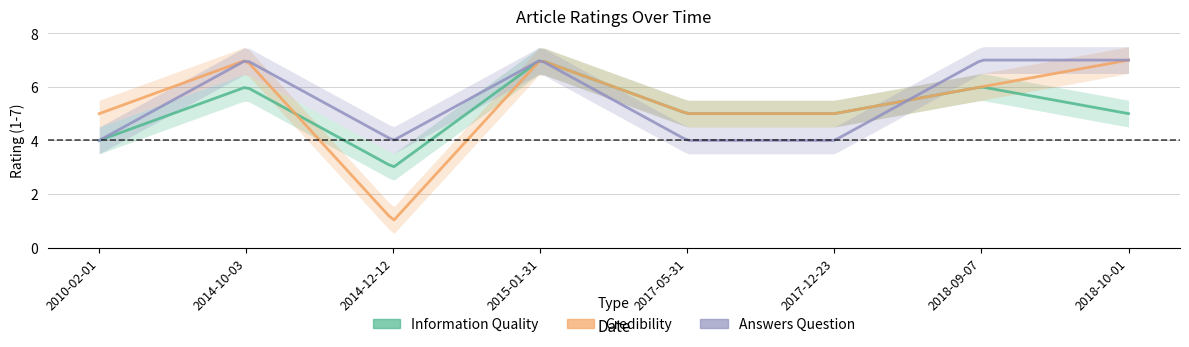

Between which two adjacent categories do Answers Question and Information Quality first intersect?

2017-12-23 and 2018-09-07